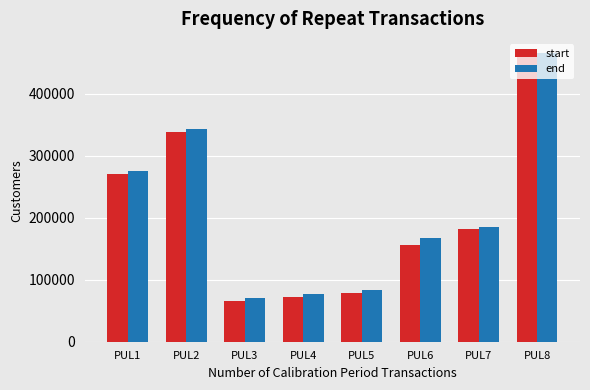

At how many categories does at least one series exceed 347652?

1